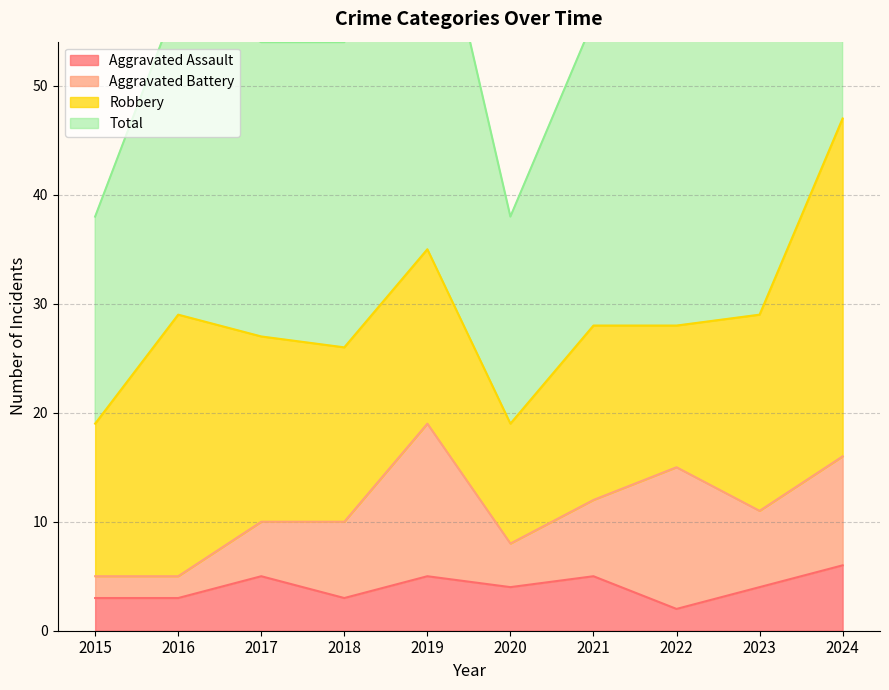

What is the value of the Aggravated Assault point at the 8th from the left?

2